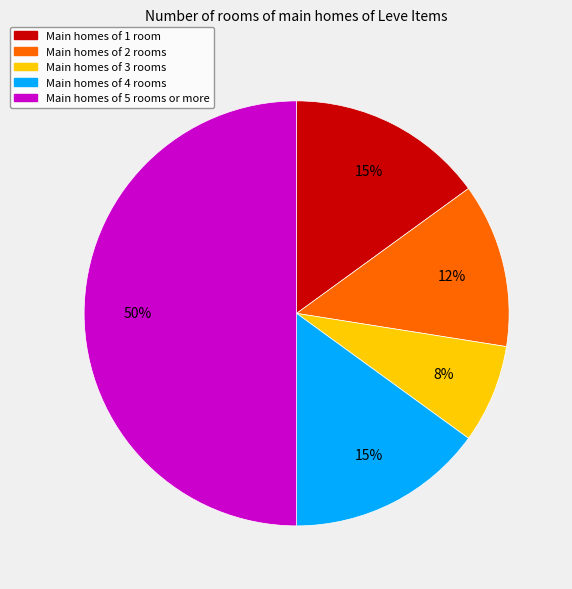

To the nearest percent, what is the difference between the largest and smallest slice percentages?

42%